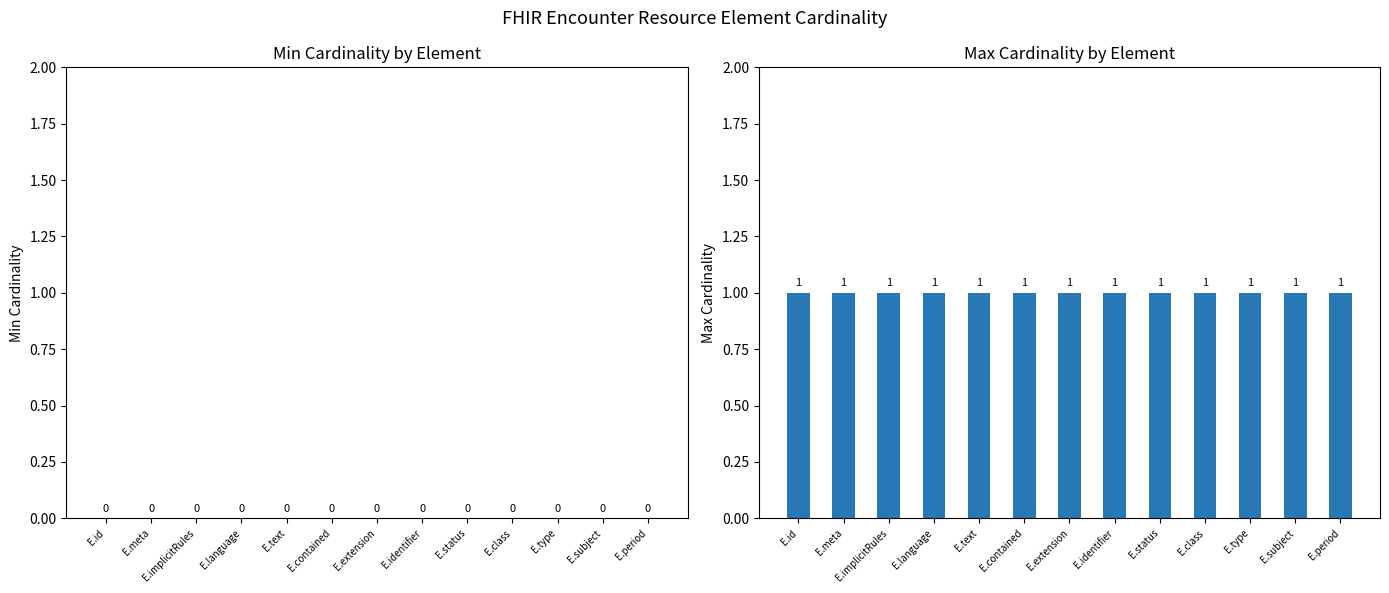

What is the value of the Max Cardinality bar at the 8th from the left?

1